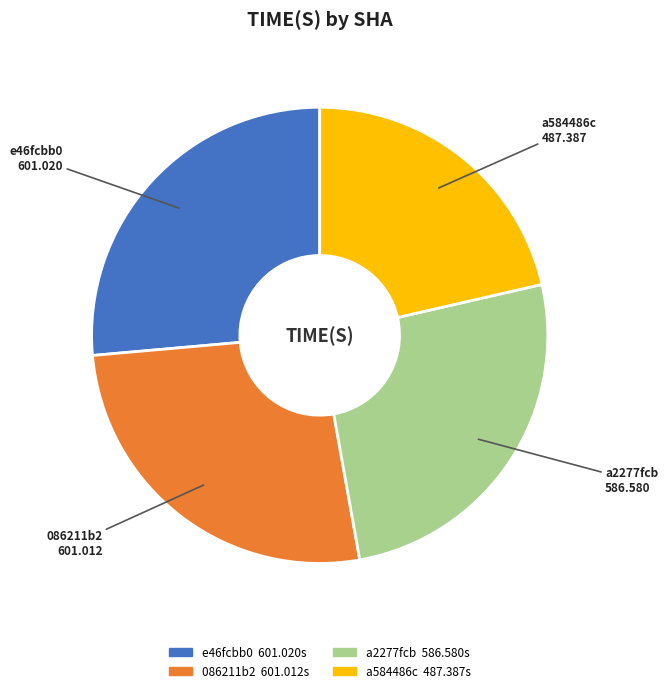

Is it true that 086211b2 is 26% of the pie?

True